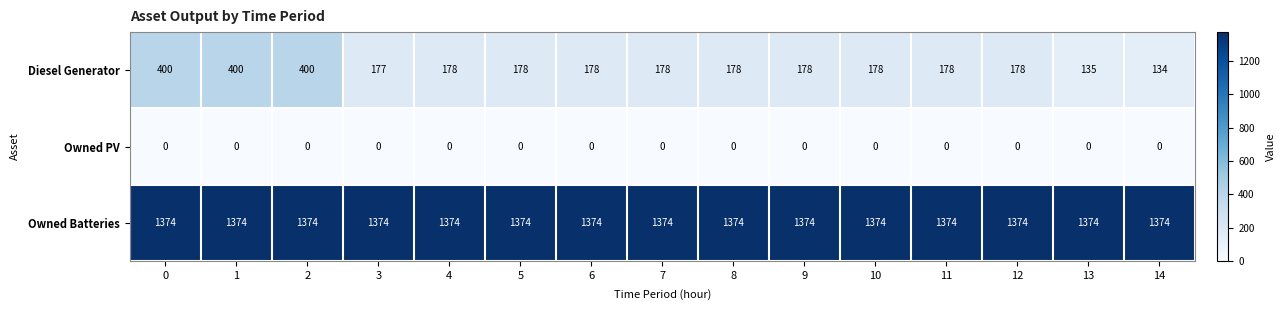

What is the maximum value for Owned Batteries?

1374